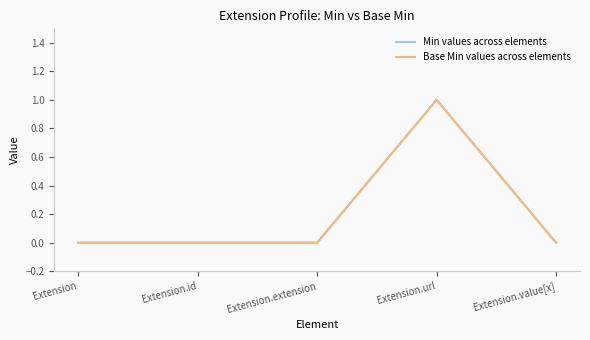

Is this an area chart (filled region under the line)?

No